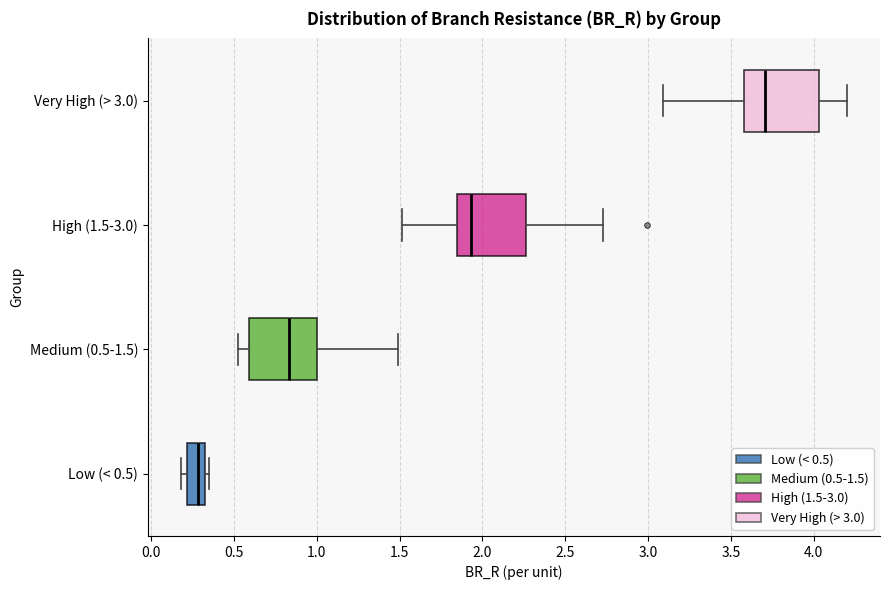

Reading bottom to top, transcribe this box plot: for each box, give where its median line is, the range the box spans, and where its two whiskers end, as read against the x-axis. The values are not printed on the chart, so give them approximately, as read against the axis.

Low (< 0.5): median 0.30 (inside the box), box 0.20 to 0.30, whiskers 0.20 (just left of the box's left edge) to 0.35
Medium (0.5-1.5): median 0.85, box 0.60 to 1.00, whiskers 0.55 to 1.50
High (1.5-3.0): median 1.95, box 1.85 to 2.25, whiskers 1.50 to 2.75
Very High (> 3.0): median 3.70, box 3.60 to 4.05, whiskers 3.10 to 4.20